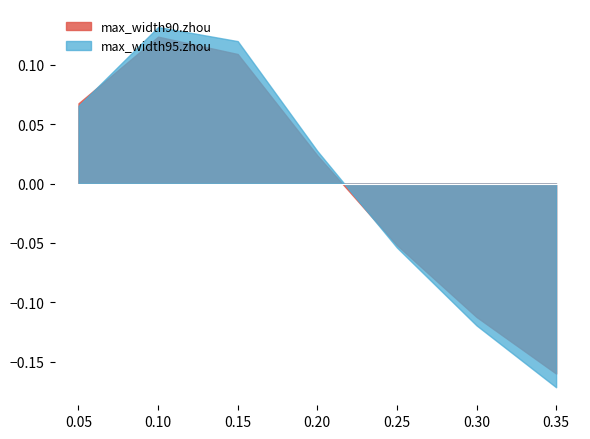

True or false: max_width90.zhou has more than 2 points higher than both neighbors.

False